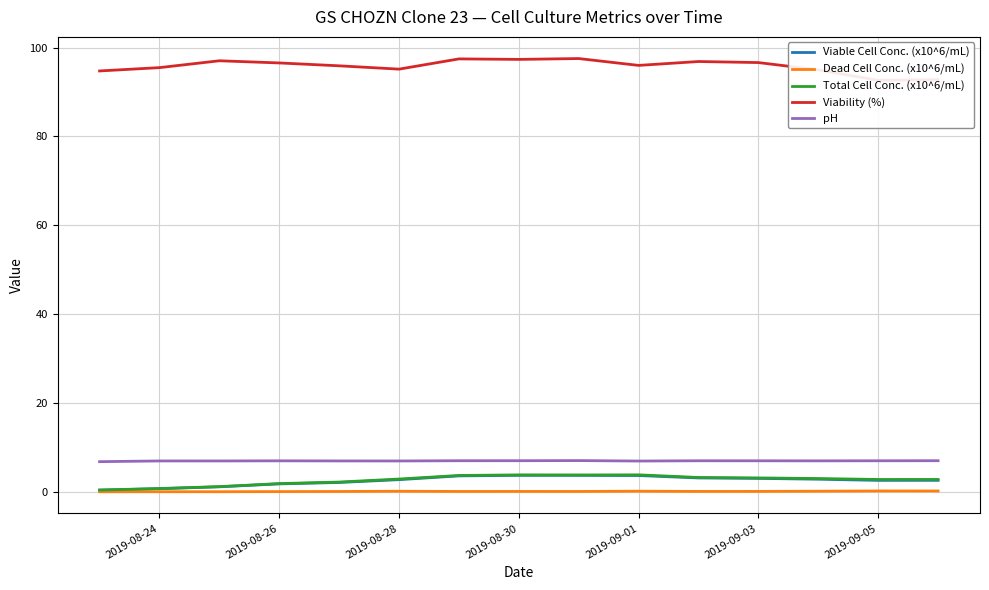

Is it true that Viable Cell Conc. (x10^6/mL) equals 1.8 at 2019-08-26?

True